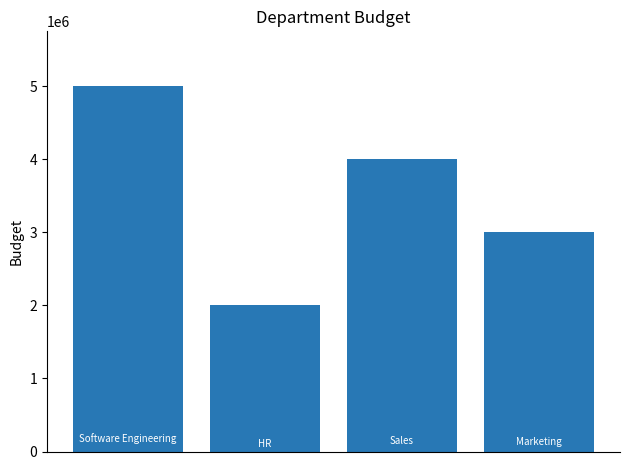

What is the value of the 3rd bar from the left?

4000000